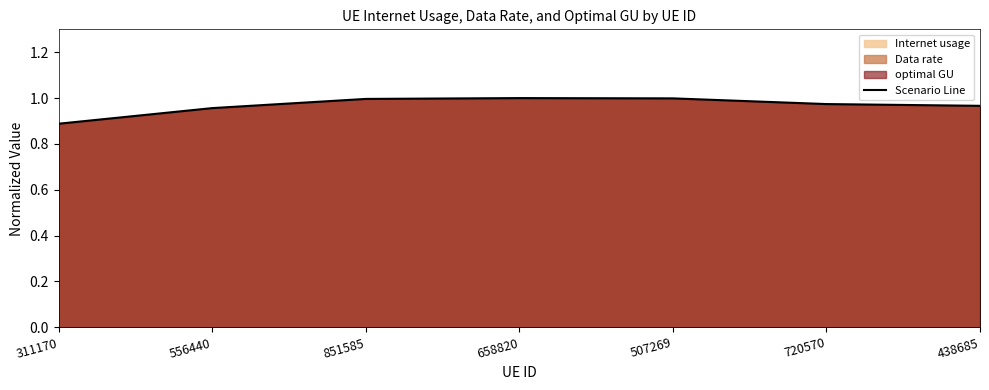

How many interior local peaks (higher than both neighbors) does the data have?

1